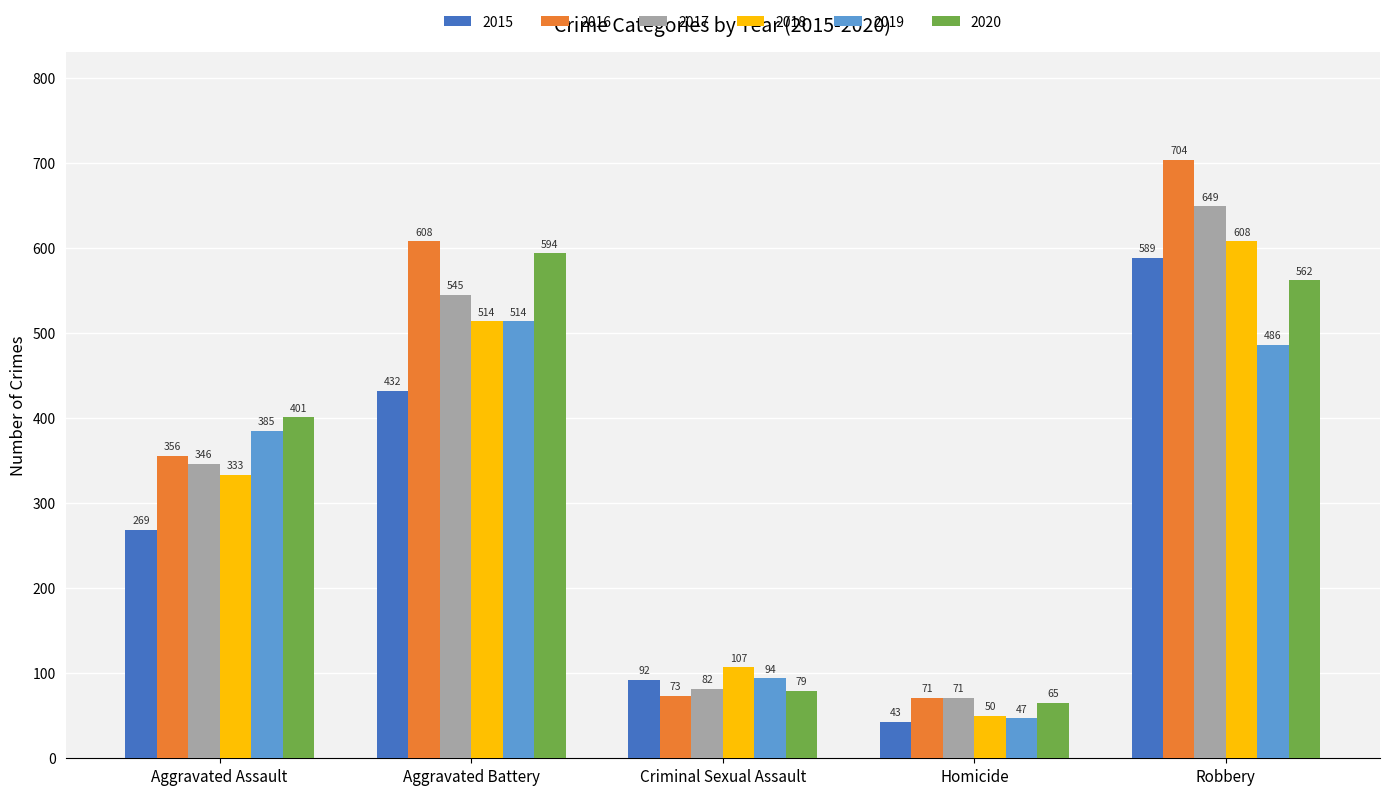

How many categories are shown in the chart?

5